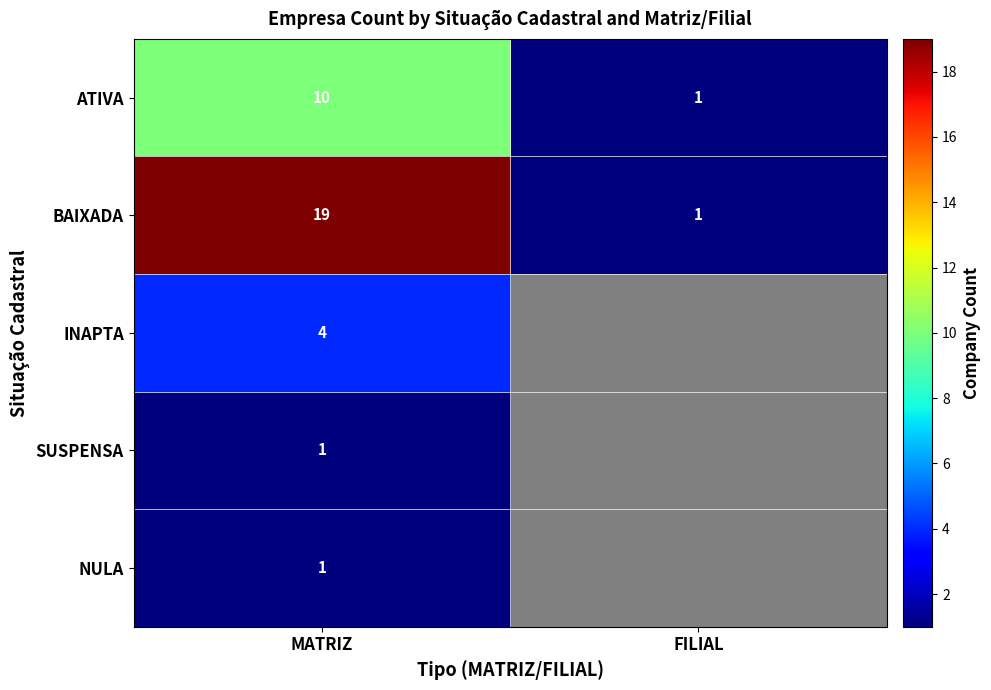

Is the value of SUSPENSA at MATRIZ greater than the value of BAIXADA at MATRIZ?

No